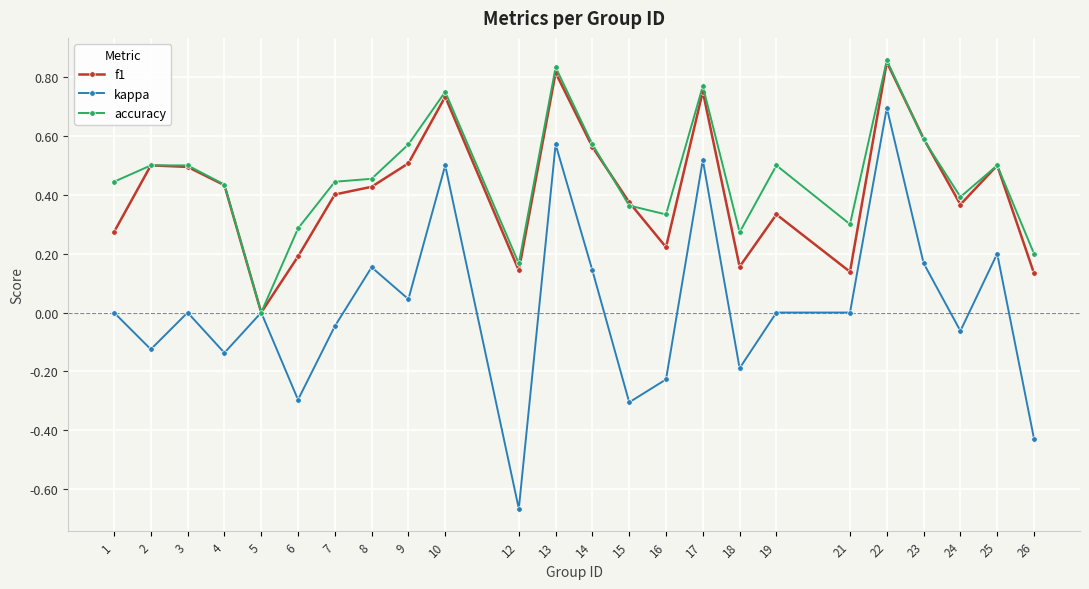

Is the value of f1 at 2 greater than the value of kappa at 22?

No